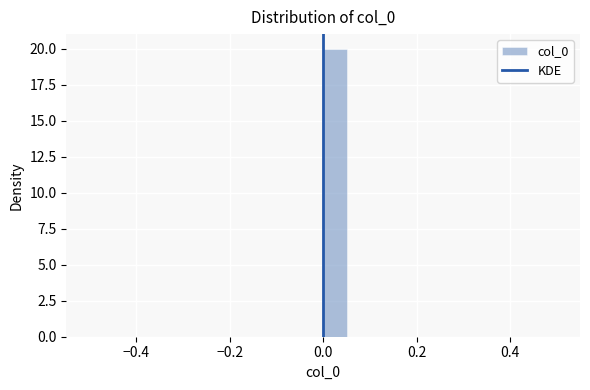

Read against the x-axis, roughly where is the centre of the tallest bar?

0.02